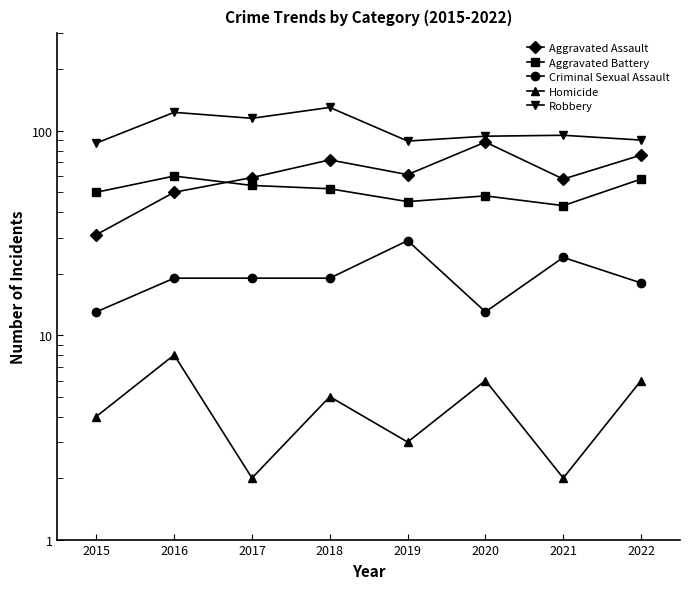

Where is the first local minimum for Aggravated Battery?

2019